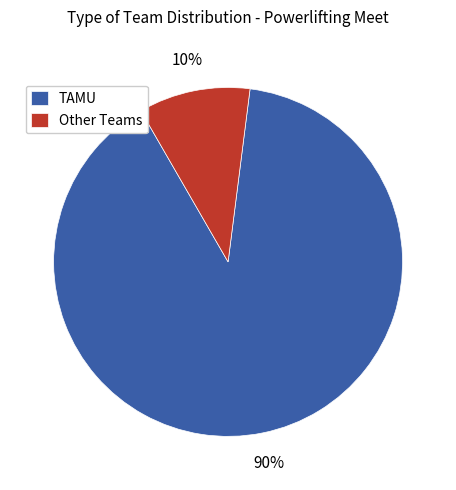

Which slice is the smallest?

Other Teams